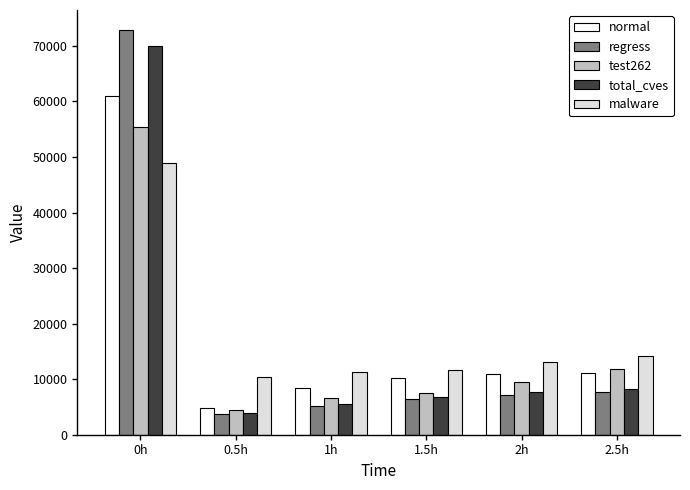

Which category has the highest value in the test262 series?

0h